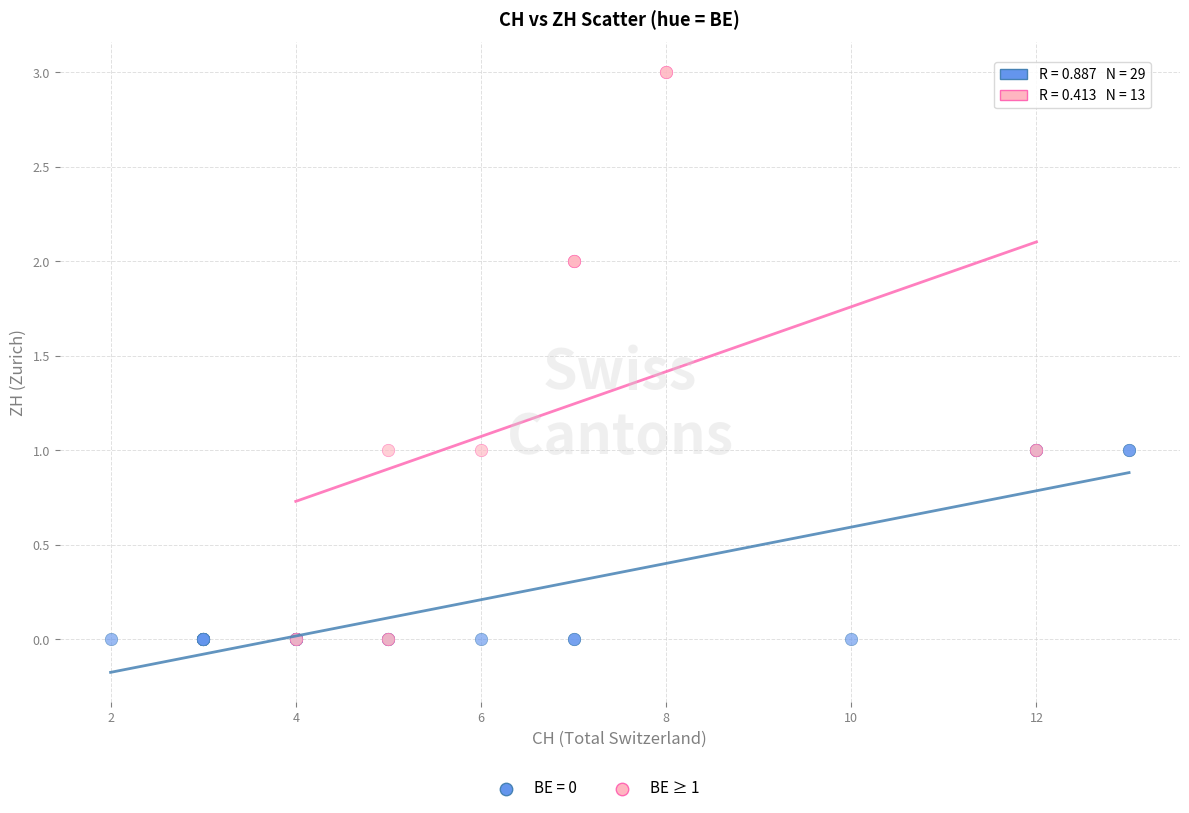

Which series has the widest spread of Y values?

BE ≥ 1